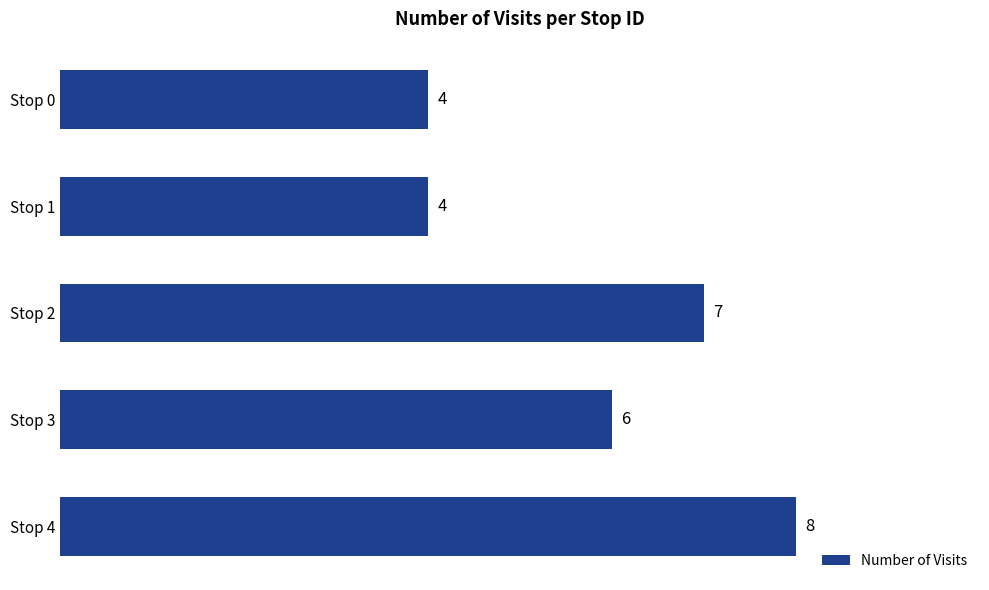

The value at Stop 1 is 7. True or false?

False